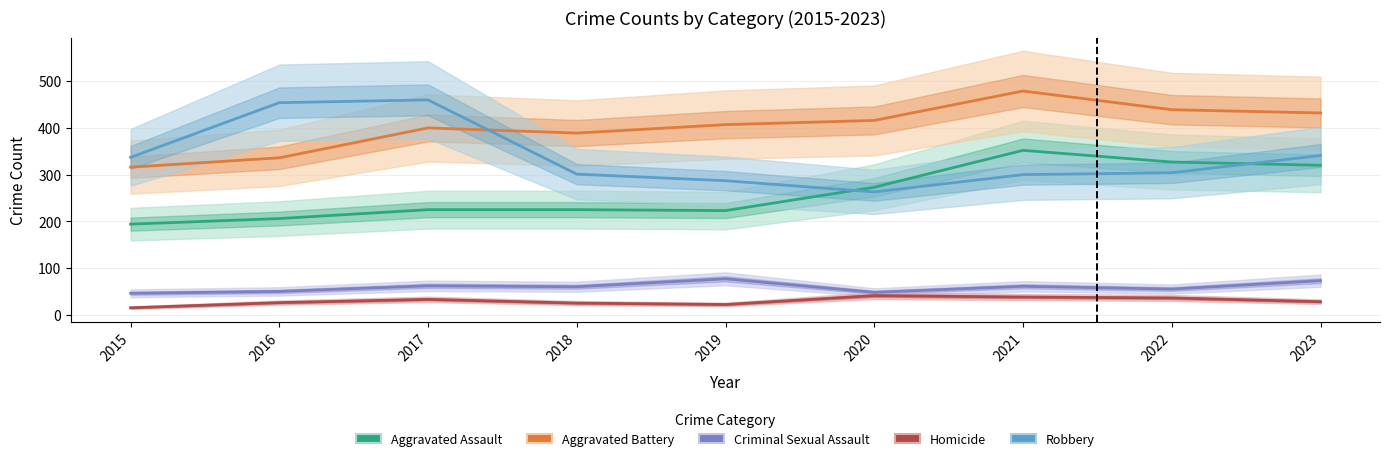

Reading left to right, transcribe all the data shown in this chart.

Aggravated Assault: 2015=194	2016=206	2017=225	2018=225	2019=223	2020=273	2021=352	2022=327	2023=320
Aggravated Battery: 2015=316	2016=336	2017=400	2018=389	2019=407	2020=416	2021=479	2022=439	2023=432
Criminal Sexual Assault: 2015=46	2016=50	2017=62	2018=60	2019=77	2020=48	2021=61	2022=55	2023=73
Homicide: 2015=15	2016=26	2017=33	2018=25	2019=22	2020=41	2021=38	2022=36	2023=28
Robbery: 2015=337	2016=454	2017=460	2018=301	2019=287	2020=263	2021=300	2022=304	2023=341